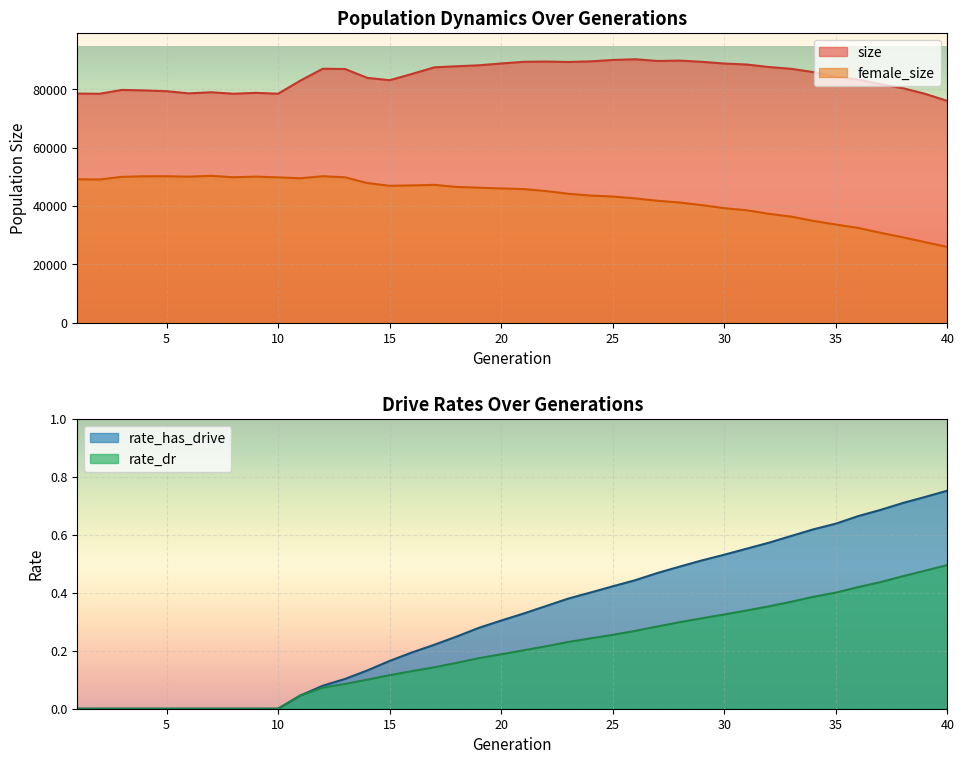

Reading right to left, extract all data points from this chart.

size: 75972.0	78397.0	80349.0	81692.0	83302.0	84263.0	85839.0	86977.0	87596.0	88454.0	88789.0	89378.0	89795.0	89669.0	90267.0	90012.0	89533.0	89326.0	89476.0	89375.0	88813.0	88185.0	87858.0	87489.0	85222.0	83086.0	83875.0	86915.0	86995.0	82945.0	78445.0	78750.0	78440.0	78949.0	78573.0	79304.0	79578.0	79747.0	78432.0	78504.0
female_size: 25912.0	27569.0	29234.0	30785.0	32451.0	33606.0	34830.0	36320.0	37288.0	38501.0	39215.0	40255.0	41152.0	41761.0	42581.0	43215.0	43548.0	44161.0	45099.0	45776.0	45980.0	46235.0	46499.0	47214.0	47025.0	46890.0	47824.0	49807.0	50165.0	49463.0	49781.0	50032.0	49823.0	50303.0	50015.0	50155.0	50148.0	49955.0	49051.0	49142.0
rate_has_drive: 0.8	0.7	0.7	0.7	0.7	0.6	0.6	0.6	0.6	0.6	0.5	0.5	0.5	0.5	0.4	0.4	0.4	0.4	0.4	0.3	0.3	0.3	0.2	0.2	0.2	0.2	0.1	0.1	0.1	0.0	0.0	0.0	0.0	0.0	0.0	0.0	0.0	0.0	0.0	0.0
rate_dr: 0.5	0.5	0.5	0.4	0.4	0.4	0.4	0.4	0.4	0.3	0.3	0.3	0.3	0.3	0.3	0.3	0.2	0.2	0.2	0.2	0.2	0.2	0.2	0.1	0.1	0.1	0.1	0.1	0.1	0.0	0.0	0.0	0.0	0.0	0.0	0.0	0.0	0.0	0.0	0.0